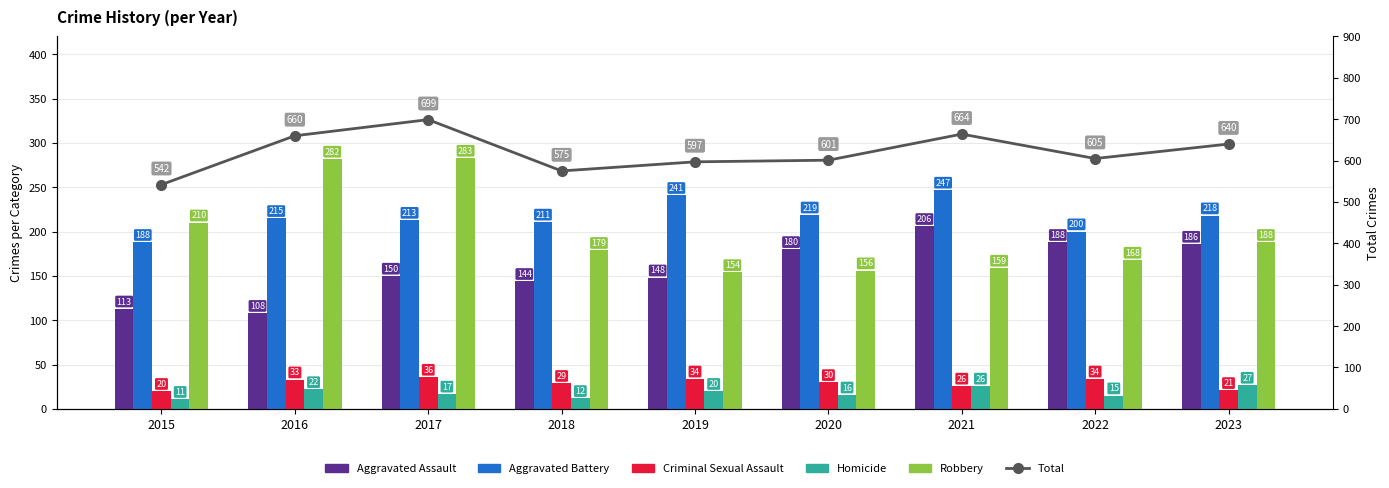

True or false: Total has a value of 601 at 2020.

True